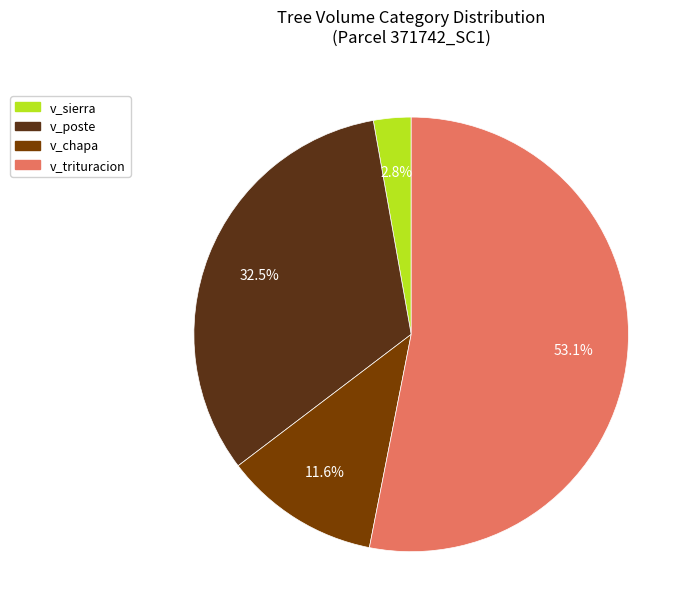

Does any single category account for the majority?

Yes